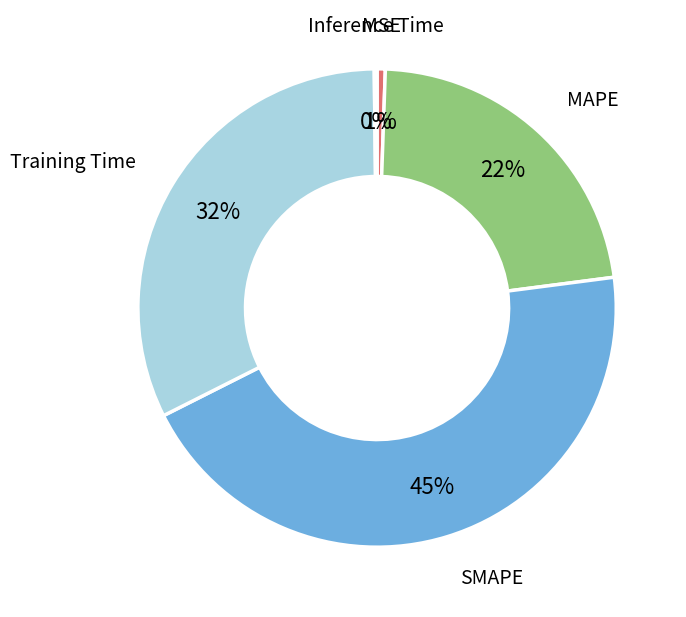

To the nearest percent, what is the average slice percentage?

20%